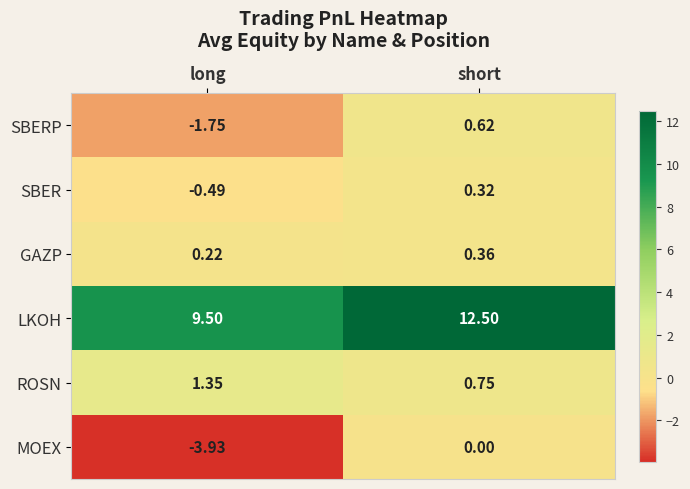

What is the total value across all series at long?

4.9